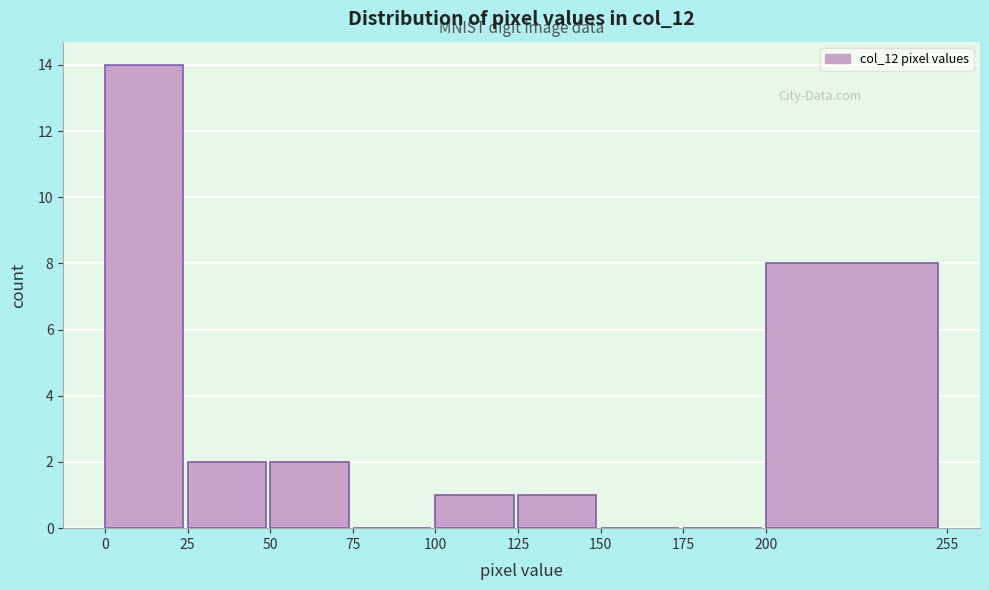

What is the height of the bar covering 200 to 255 on the x-axis? The values are not printed on the chart, so give them approximately, as read against the axis.

8